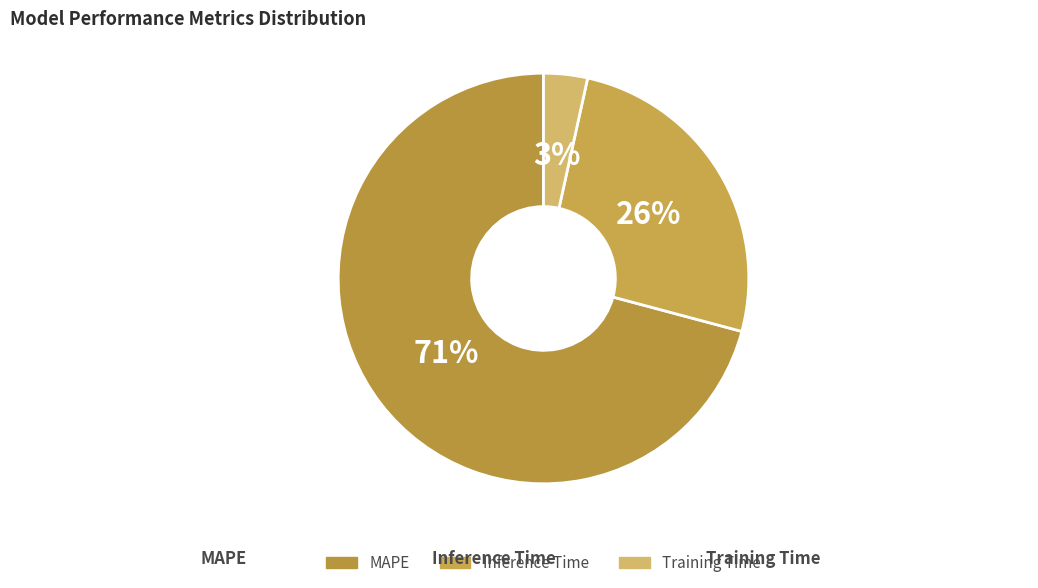

To the nearest percent, what percentage of the pie is Inference Time?

26%